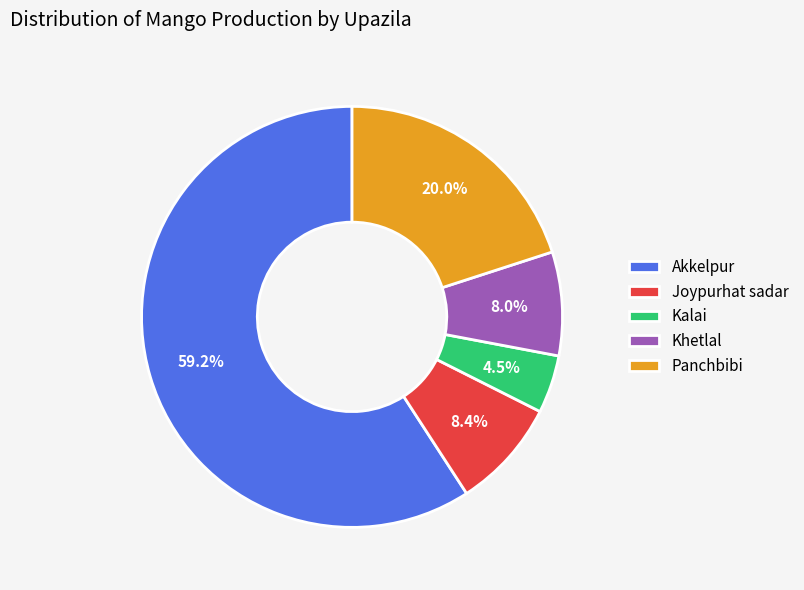

Which slice represents more than half of the pie?

Akkelpur